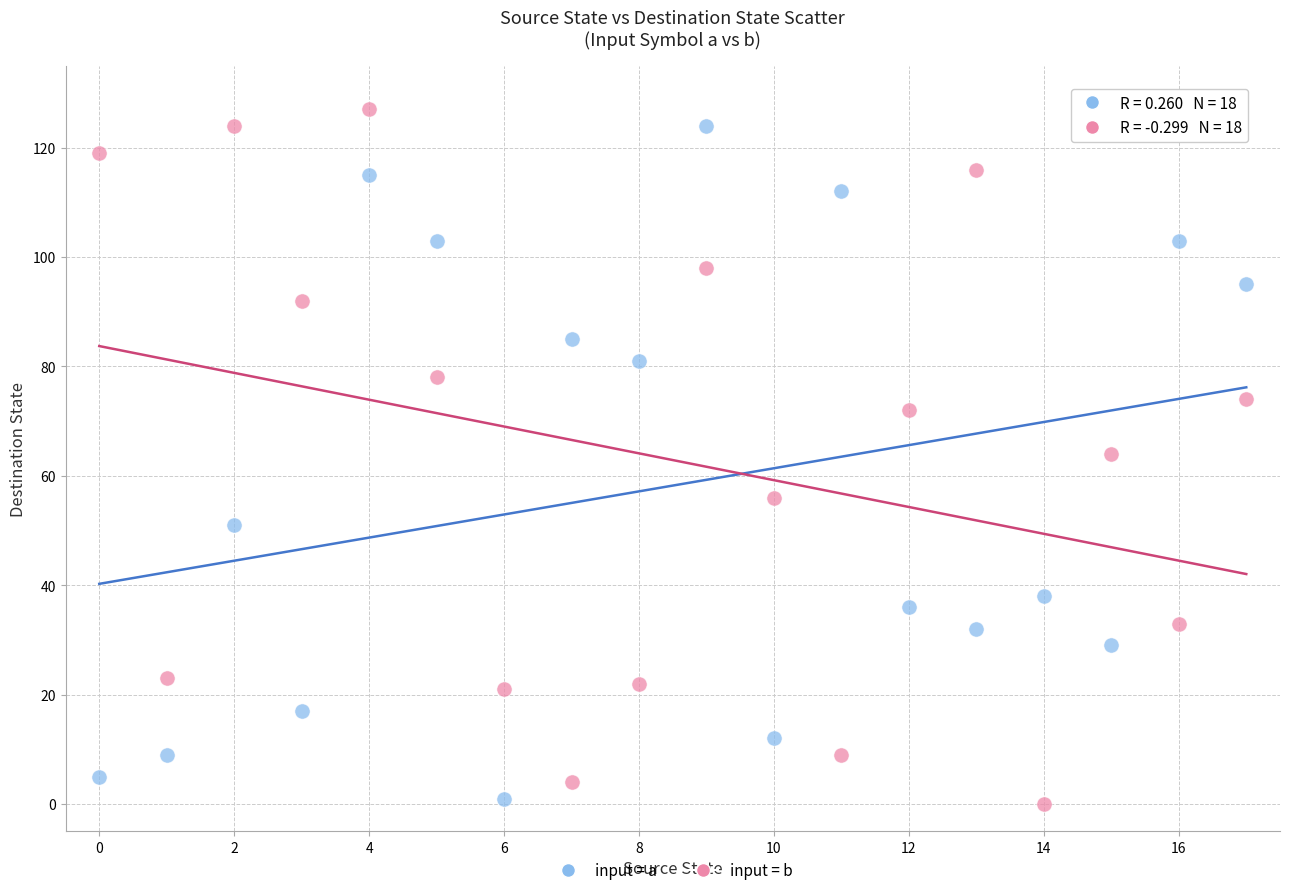

Which series contains the highest Y value?

input = b